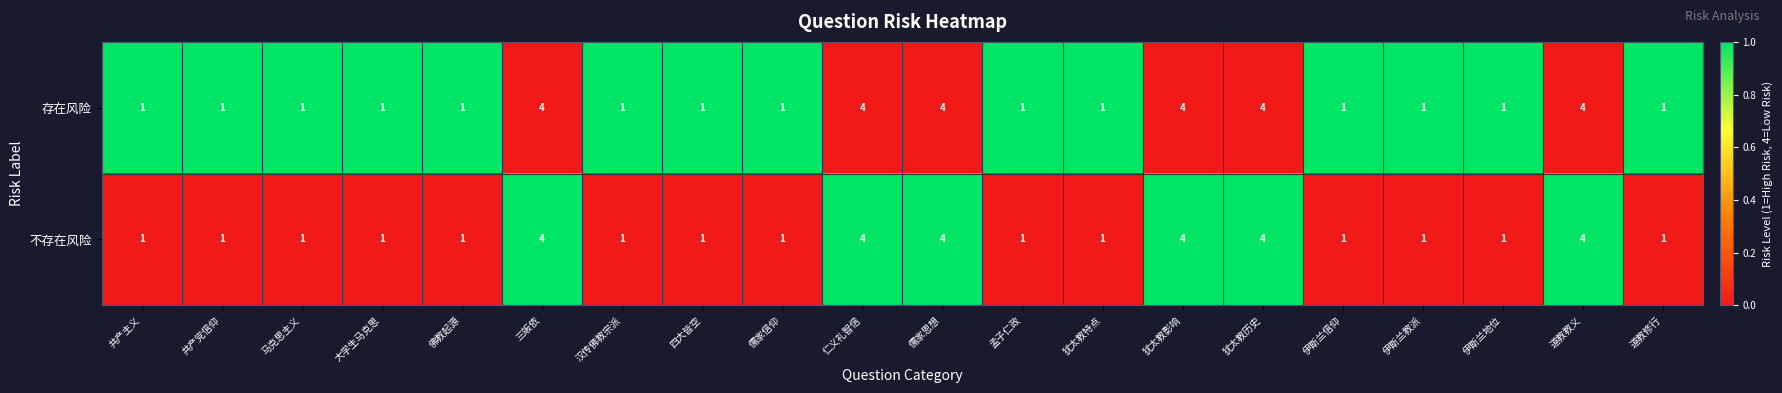

What is the sum of the 存在风险 values at 道教教义 and 犹太教历史?

8